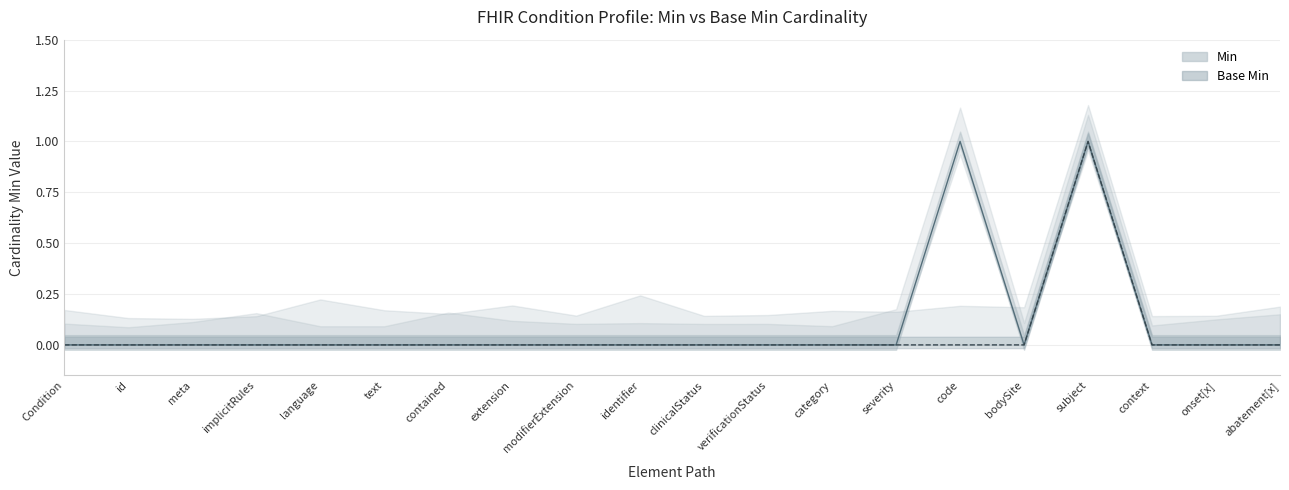

True or false: Min has a value of 0 at meta.

True